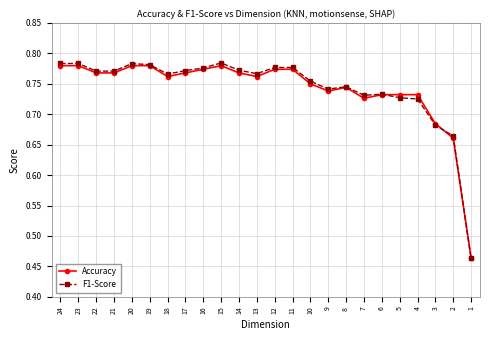

Between which two adjacent categories do F1-Score and Accuracy first intersect?

6 and 5